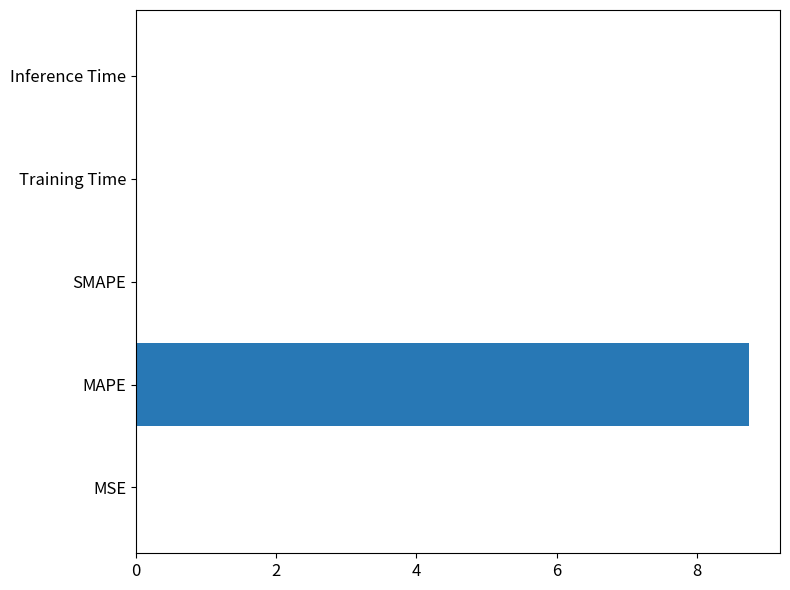

The chart shows a value of 0.0 at Inference Time. True or false?

True